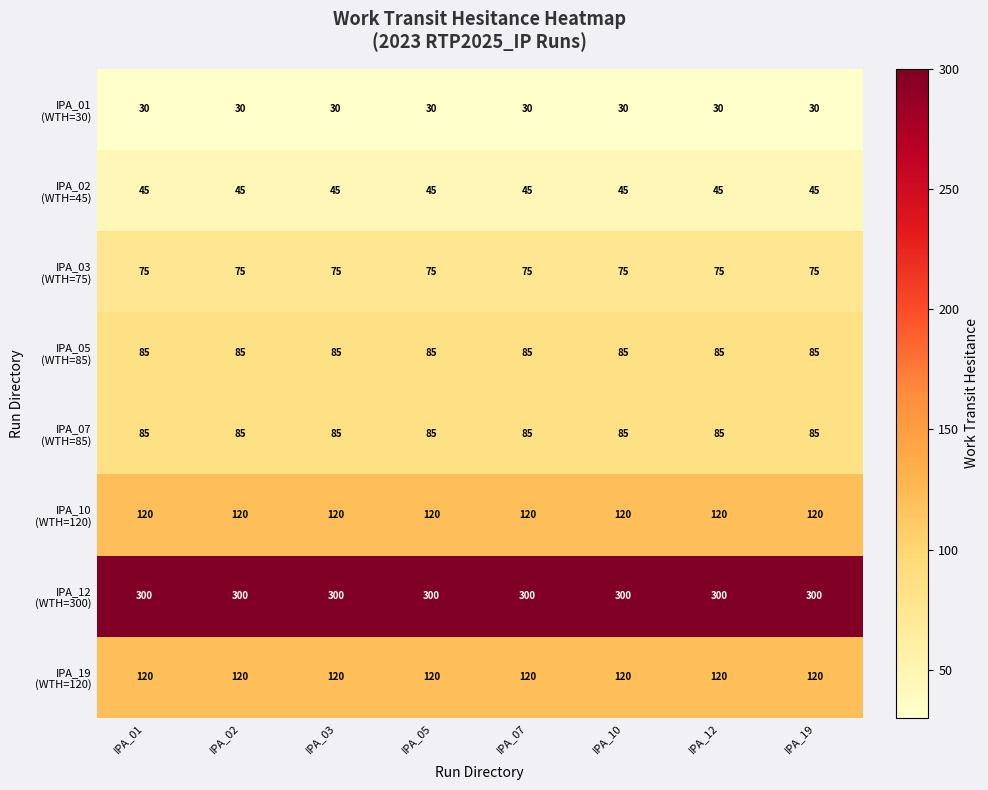

What is the total value across all series at IPA_03?

860